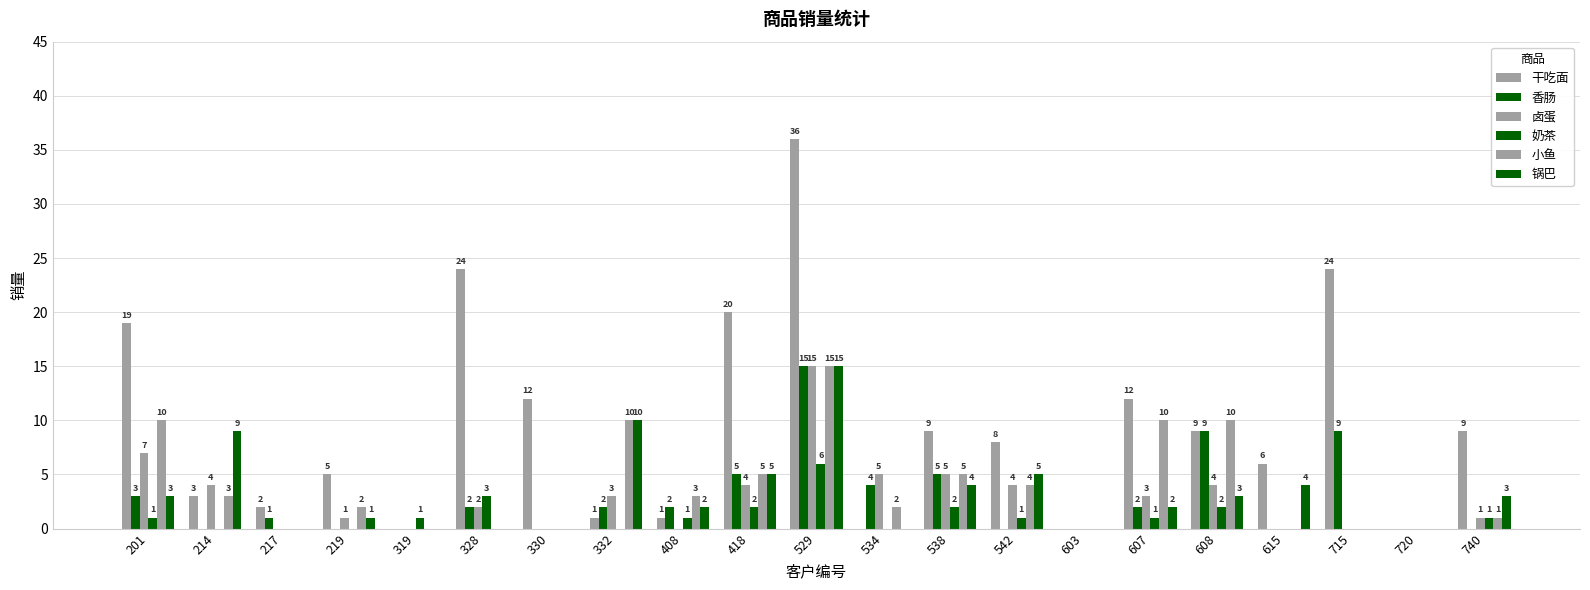

What is the difference between the 小鱼 values at 408 and 607?

7